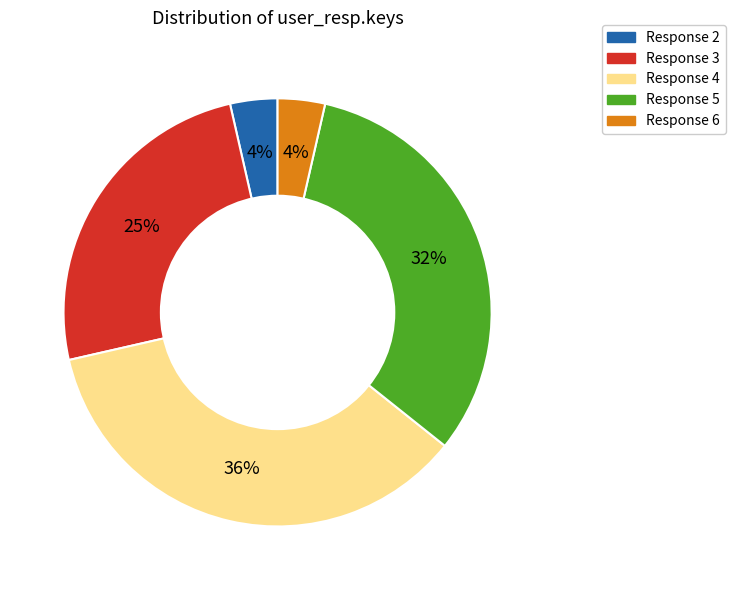

Which slice is the largest?

Response 4